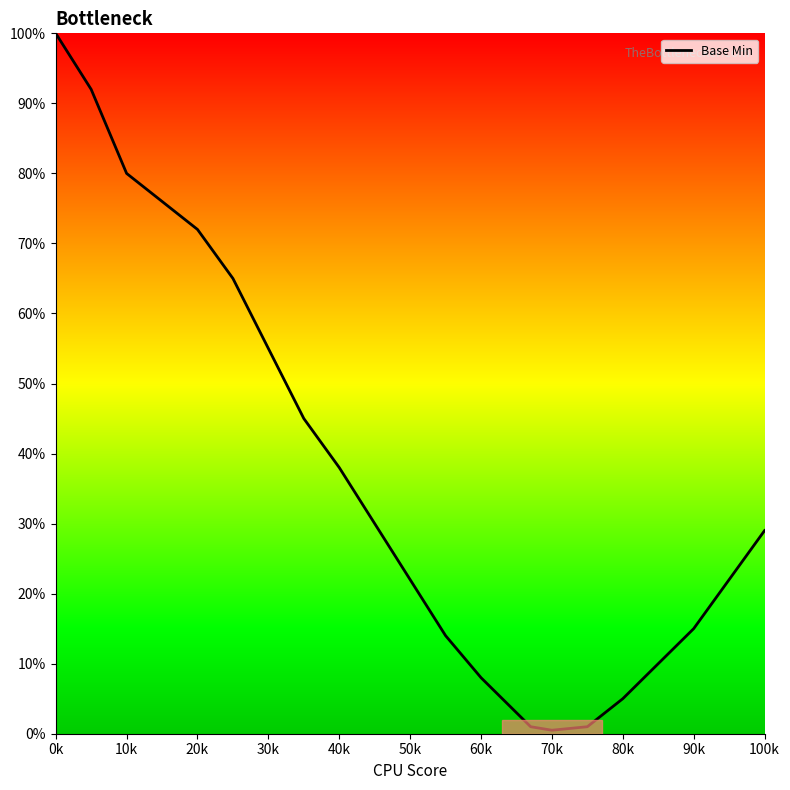

What is the greatest value displayed?

100.0